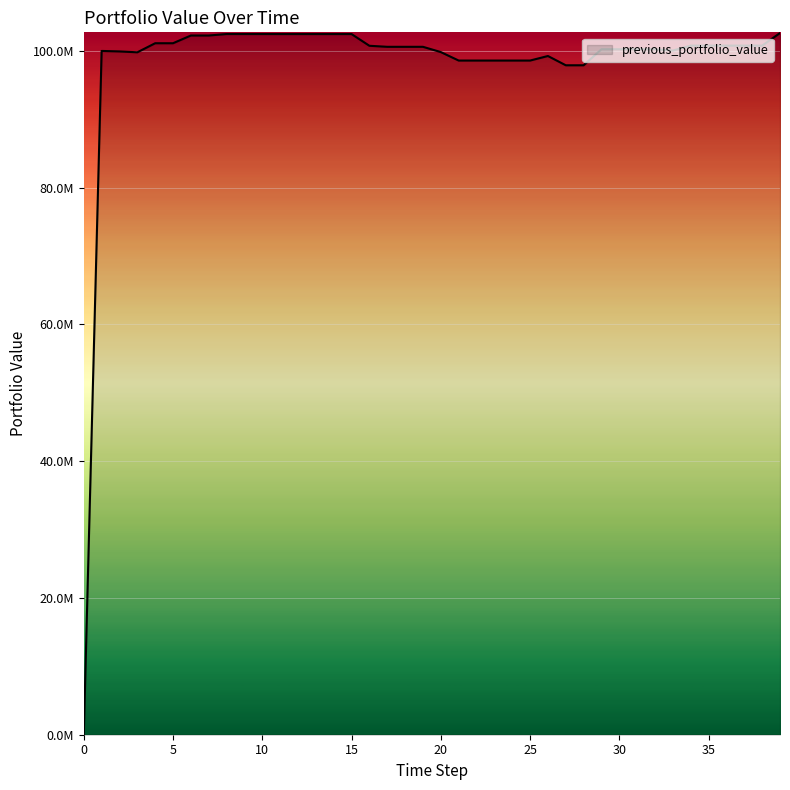

Reading left to right, what are all the values shown in this chart?

0=0.0	1=100000000.0	2=99929002.1	3=99801687.6	4=101127968.2	5=101127968.2	6=102257187.3	7=102257187.3	8=102469146.1	9=102469146.1	10=102469146.1	11=102465655.0	12=102465655.0	13=102465655.0	14=102465655.0	15=102465655.0	16=100754076.4	17=100604045.3	18=100604045.3	19=100604045.3	20=99832423.1	21=98594962.2	22=98594962.2	23=98594962.2	24=98594962.2	25=98594962.2	26=99259225.0	27=97903582.3	28=97903582.3	29=100249166.6	30=100249166.6	31=100249166.6	32=100249166.6	33=100060634.2	34=100780043.6	35=100780043.6	36=100780043.6	37=100780043.6	38=100780043.6	39=102618428.9